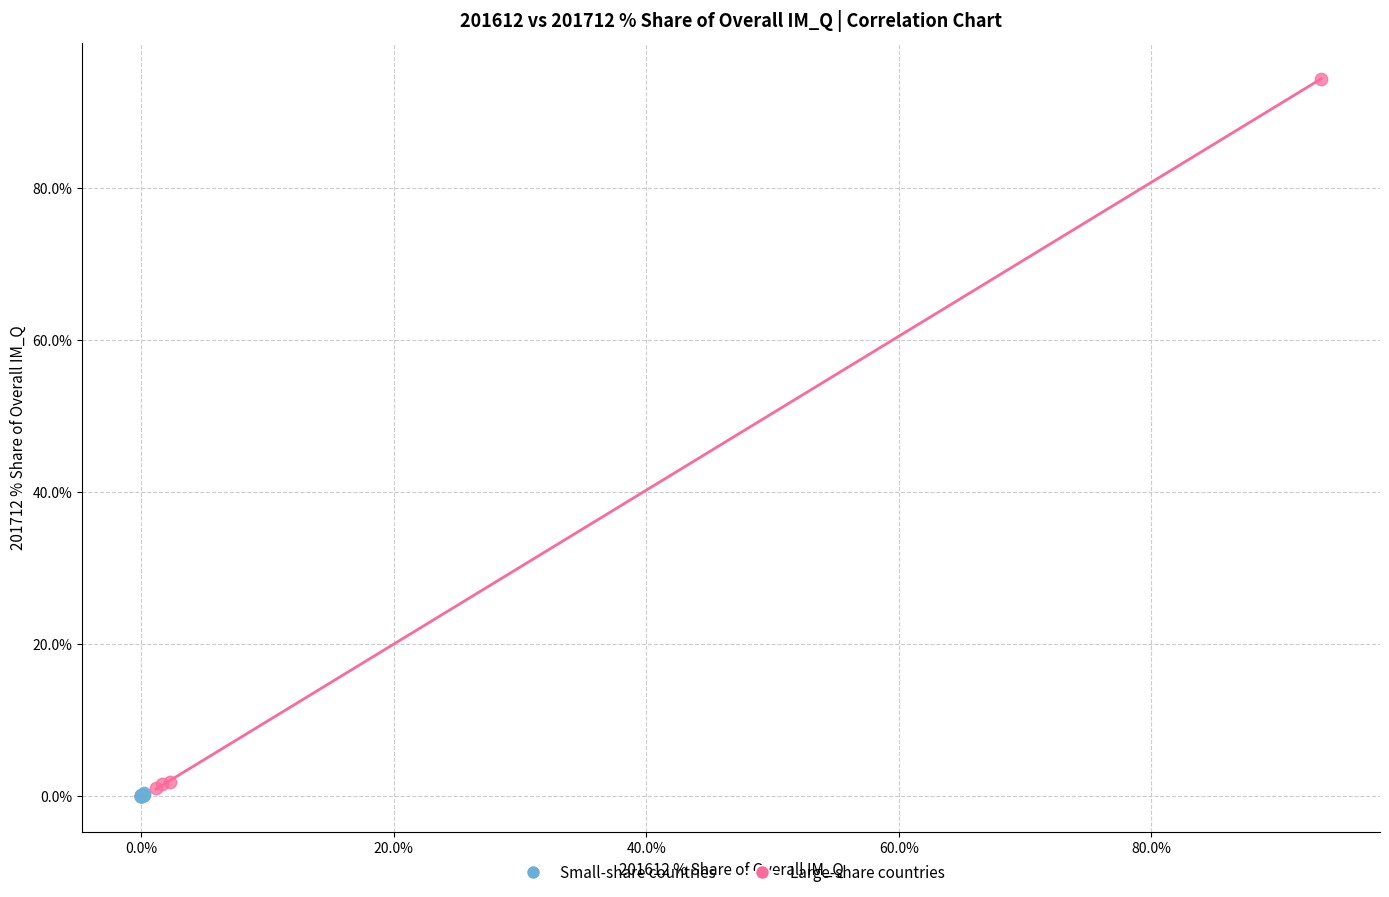

Which series contains the lowest Y value?

Small-share countries